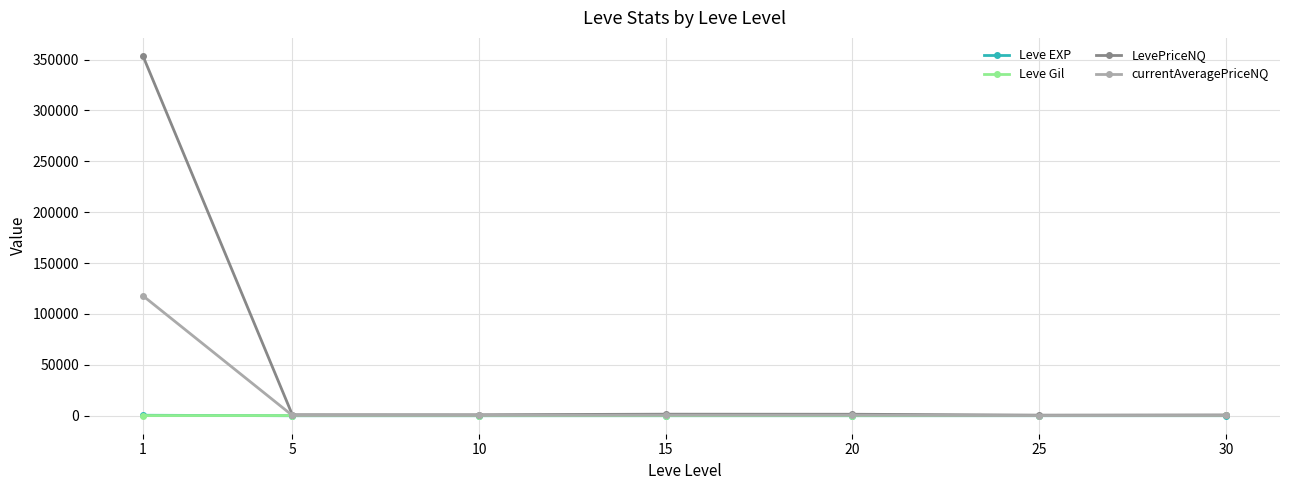

What value does the Leve Gil series have at 10?

166.3